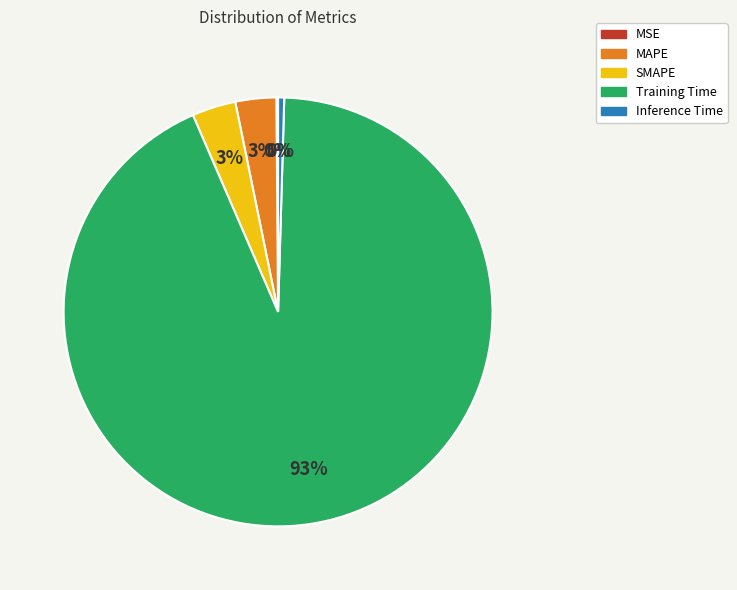

Is the sum of Inference Time and SMAPE greater than half?

No